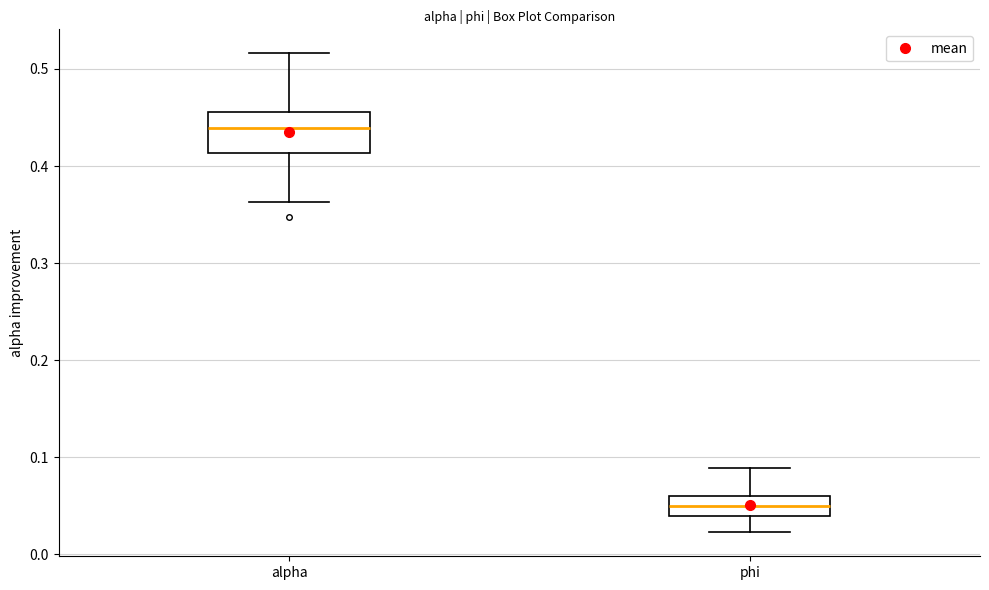

Which box has the lowest median line?

phi